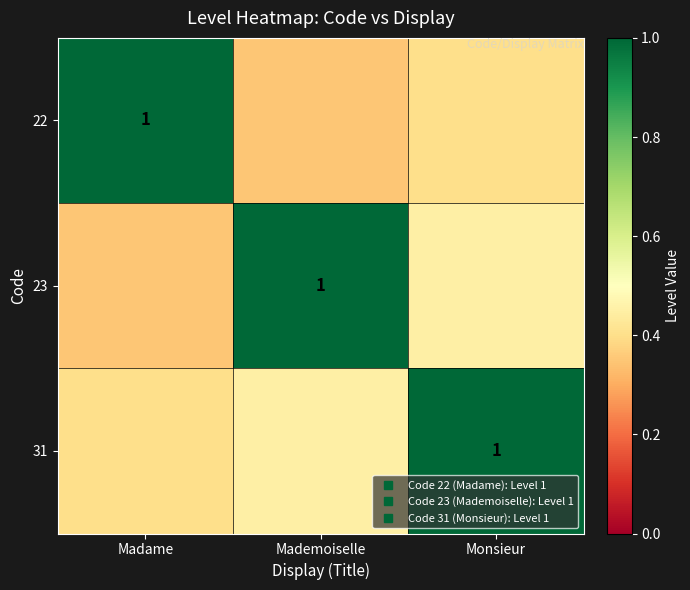

Where is 23 nearest to the value 0?

Madame